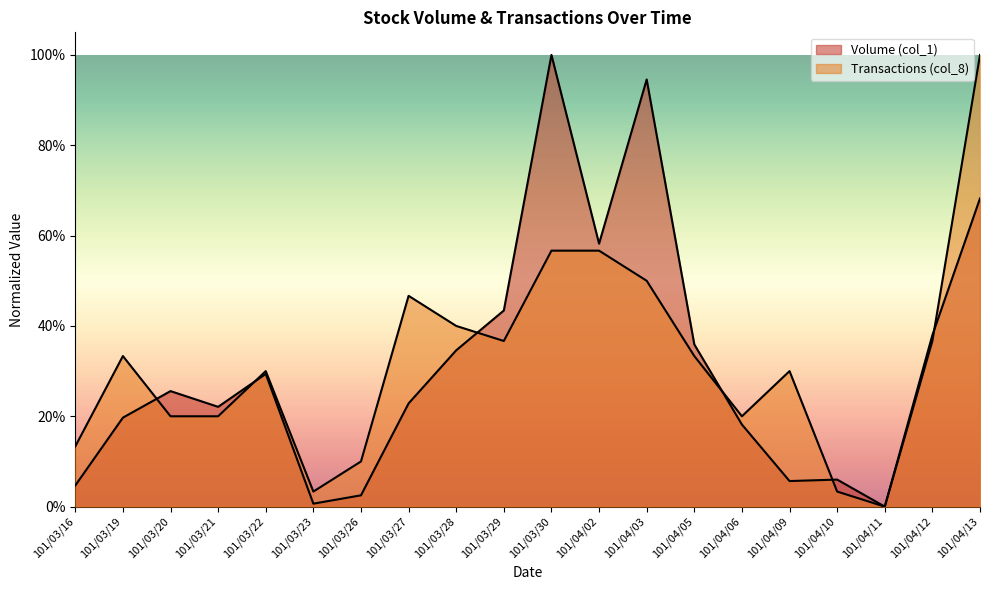

Reading right to left, list all the values displayed in this chart.

Volume (col_1): 101/04/13=68.2	101/04/12=38.0	101/04/11=0.0	101/04/10=6.0	101/04/09=5.7	101/04/06=18.2	101/04/05=35.9	101/04/03=94.6	101/04/02=58.2	101/03/30=100.0	101/03/29=43.4	101/03/28=34.6	101/03/27=22.9	101/03/26=2.5	101/03/23=0.7	101/03/22=29.4	101/03/21=22.1	101/03/20=25.6	101/03/19=19.7	101/03/16=4.7
Transactions (col_8): 101/04/13=100.0	101/04/12=36.7	101/04/11=0.0	101/04/10=3.3	101/04/09=30.0	101/04/06=20.0	101/04/05=33.3	101/04/03=50.0	101/04/02=56.7	101/03/30=56.7	101/03/29=36.7	101/03/28=40.0	101/03/27=46.7	101/03/26=10.0	101/03/23=3.3	101/03/22=30.0	101/03/21=20.0	101/03/20=20.0	101/03/19=33.3	101/03/16=13.3